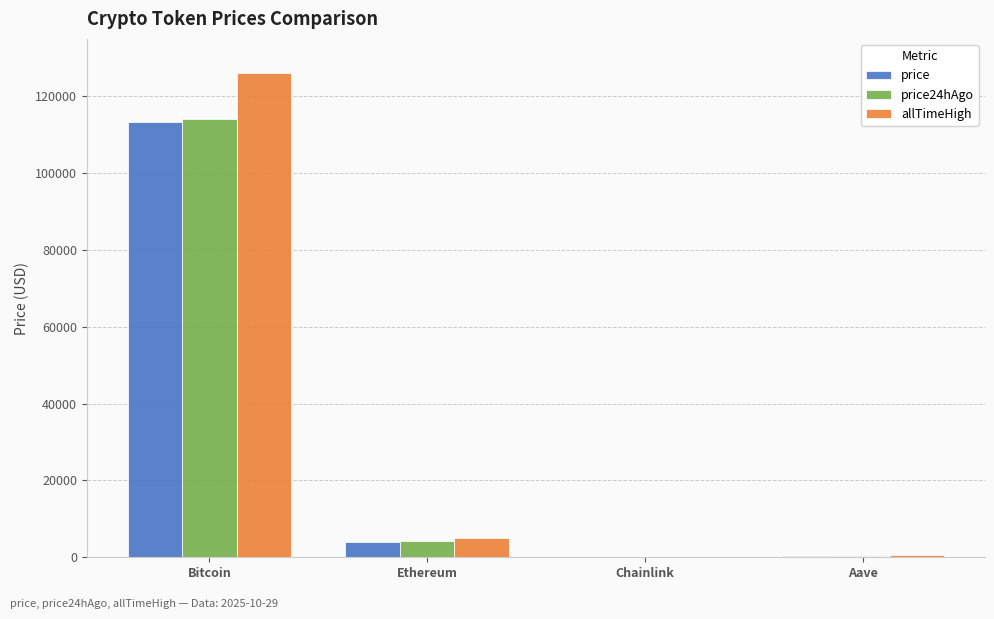

What is the sum of all price values?

117671.0